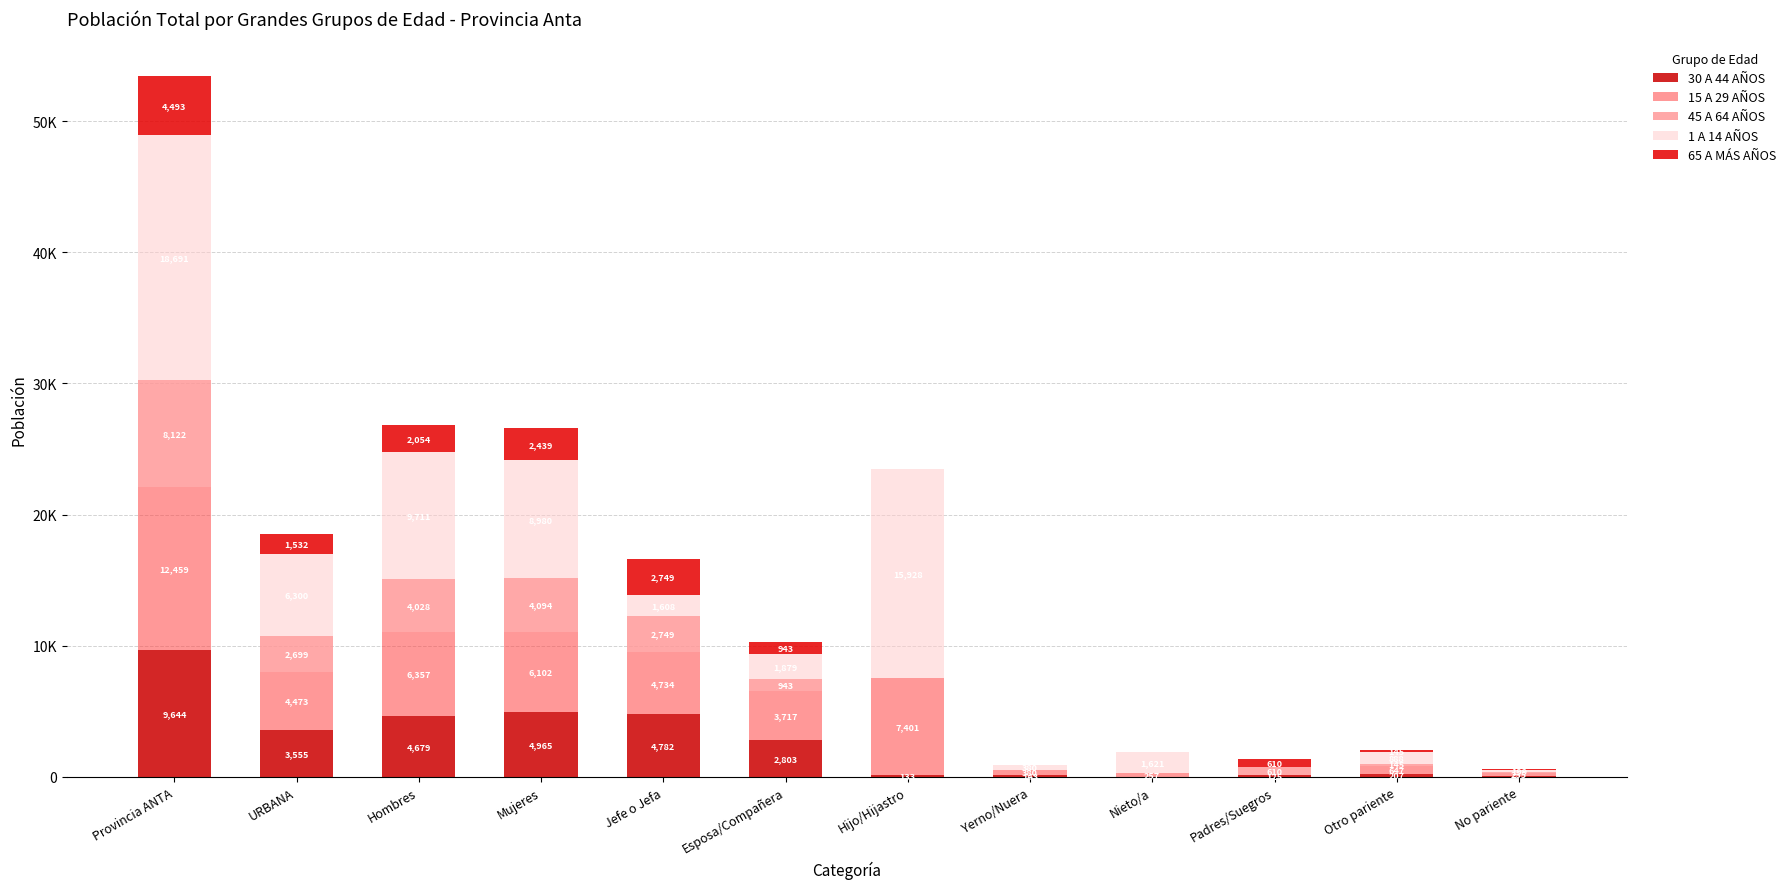

How many positive values does the 65 A MÁS AÑOS series have?

11